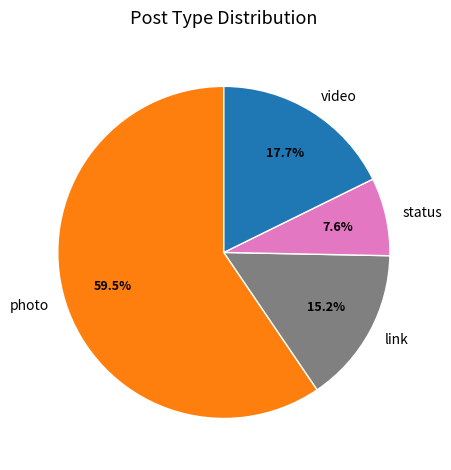

Rank the categories by value from highest to lowest.

photo, video, link, status